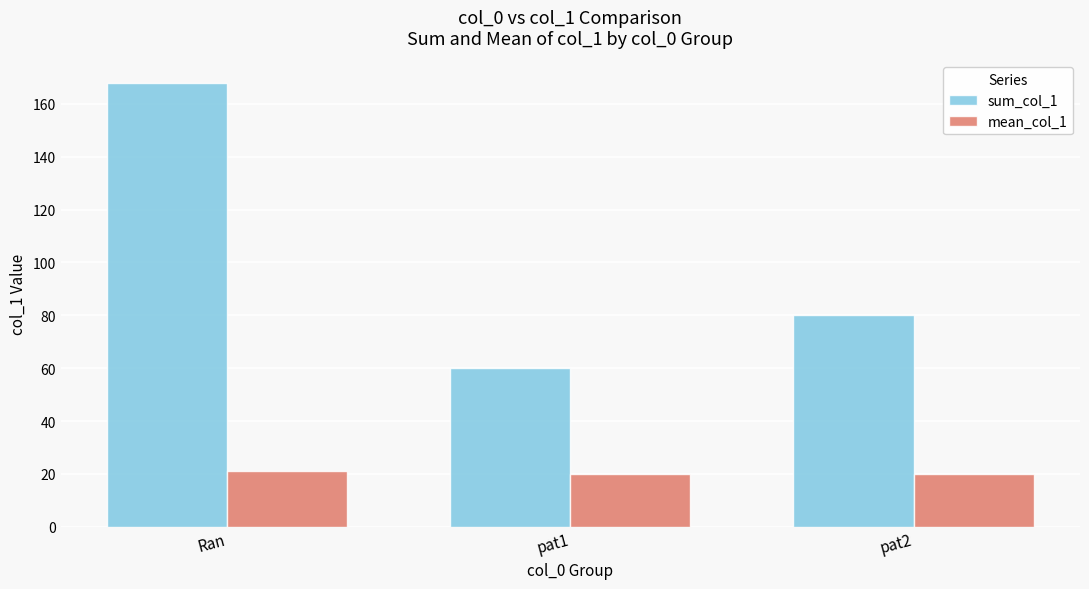

Are the bars grouped side by side (vs. stacked)?

Yes